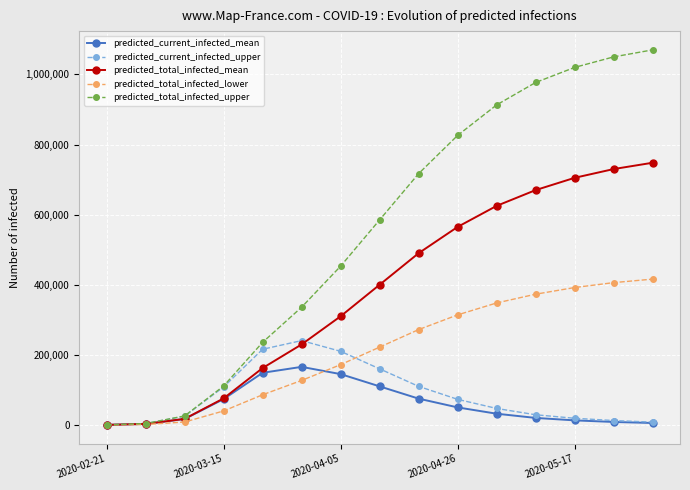

What is the maximum value shown in the chart?

1070000